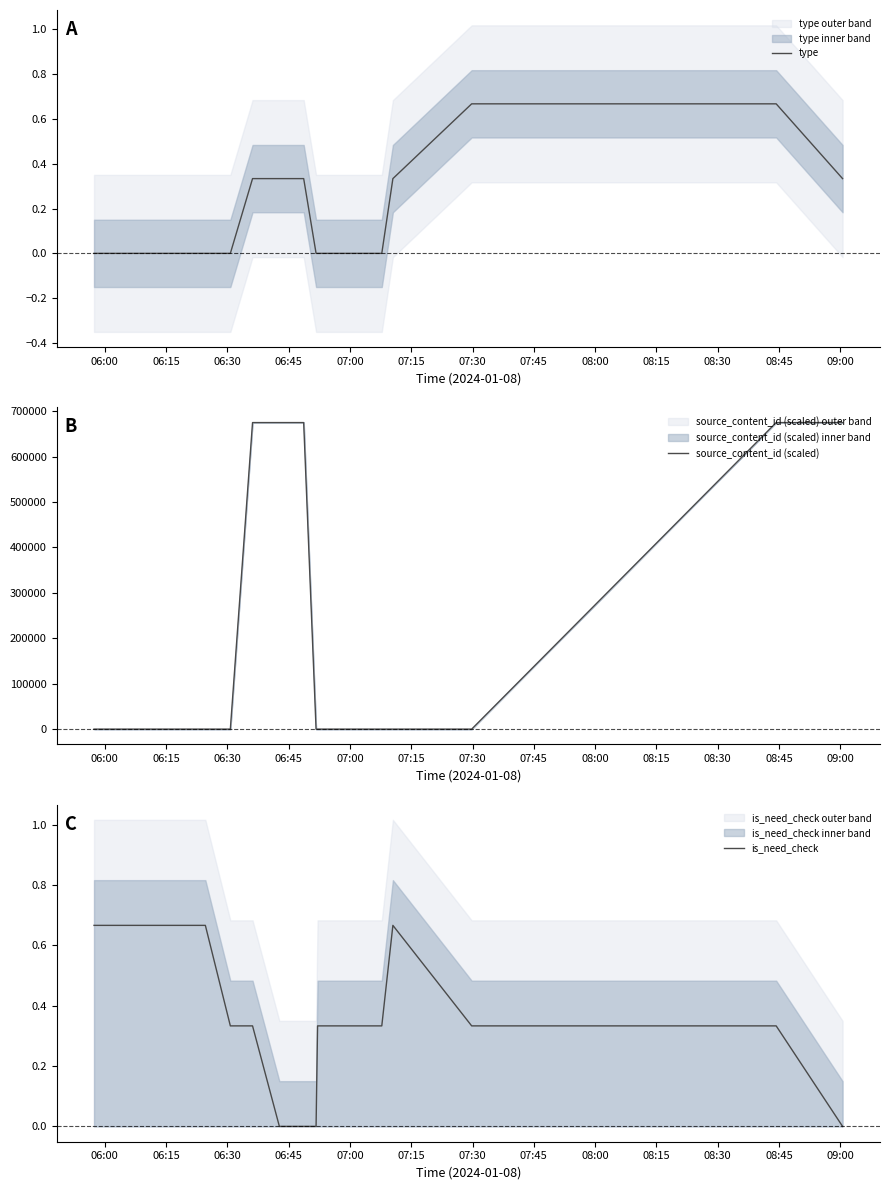

Is it true that source_content_id (scaled) equals 674670.3 at 09:00?

True